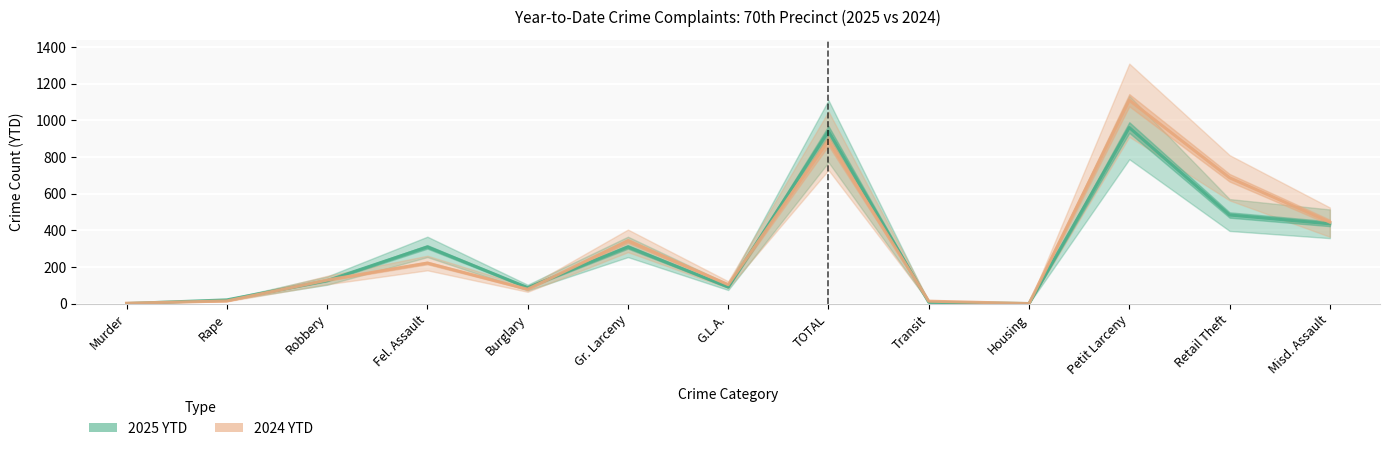

Where does the 2025 YTD series first go above 125?

Fel. Assault